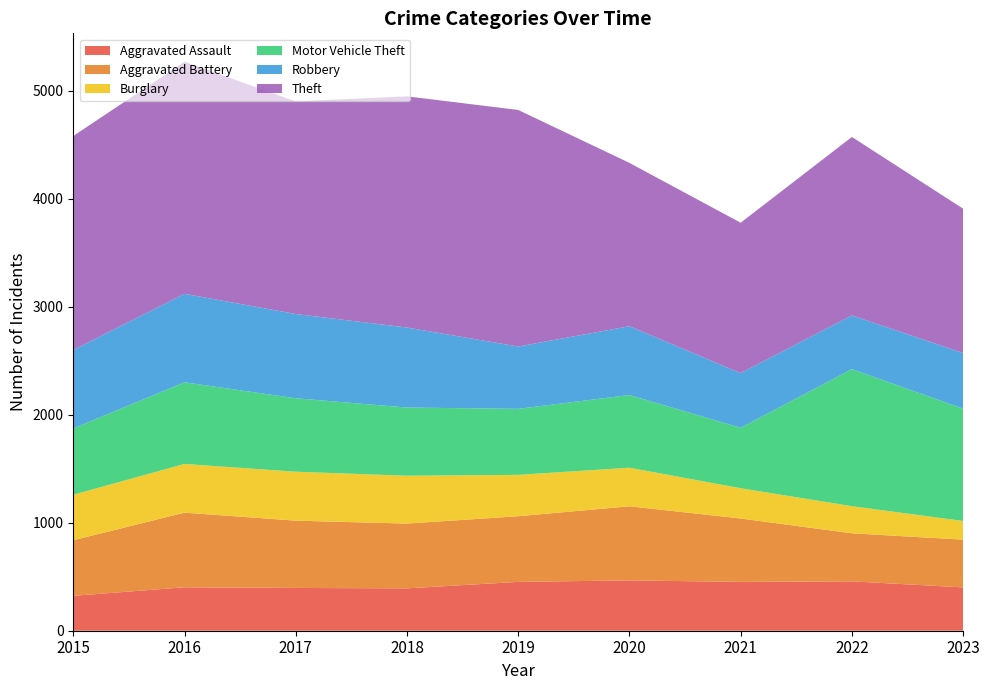

Reading left to right, what are all the values shown in this chart?

Aggravated Assault: 323	402	396	392	452	466	452	457	401
Aggravated Battery: 515	691	623	600	608	686	587	445	442
Burglary: 421	451	453	443	383	357	280	251	173
Motor Vehicle Theft: 614	756	680	631	611	673	560	1269	1040
Robbery: 726	819	780	741	577	637	506	497	515
Theft: 1981	2148	1968	2140	2190	1512	1392	1652	1336